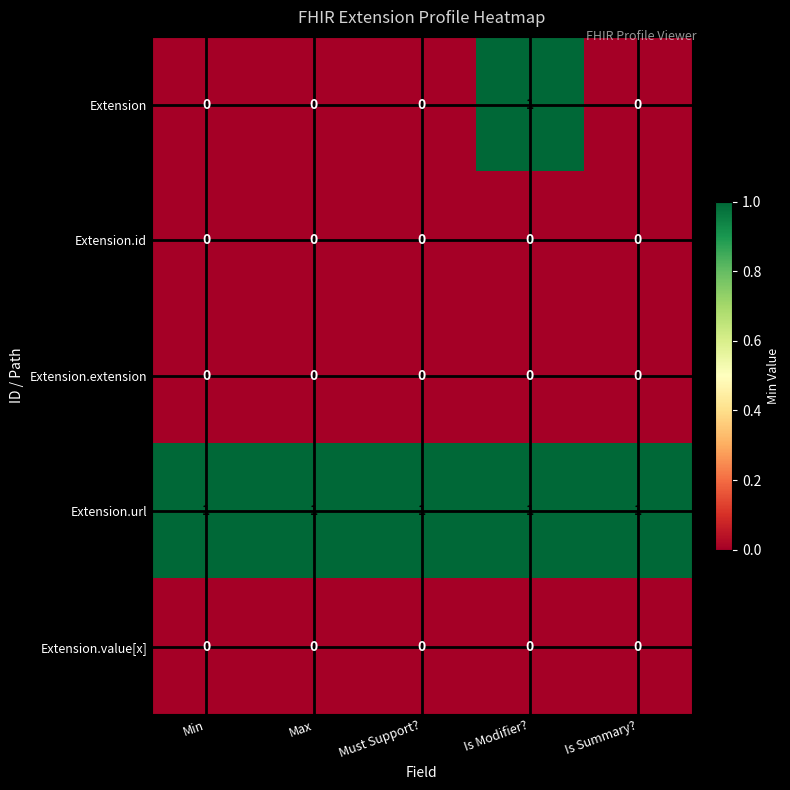

Reading right to left, what are all the values shown in this chart?

Extension: 0	1	0	0	0
Extension.id: 0	0	0	0	0
Extension.extension: 0	0	0	0	0
Extension.url: 1	1	1	1	1
Extension.value[x]: 0	0	0	0	0